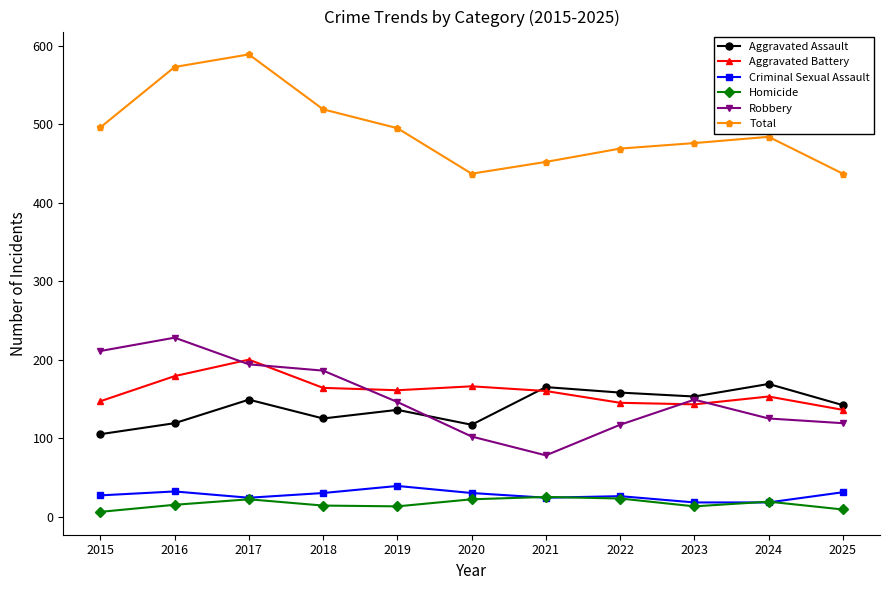

The Criminal Sexual Assault series shows 47 at 2015. True or false?

False